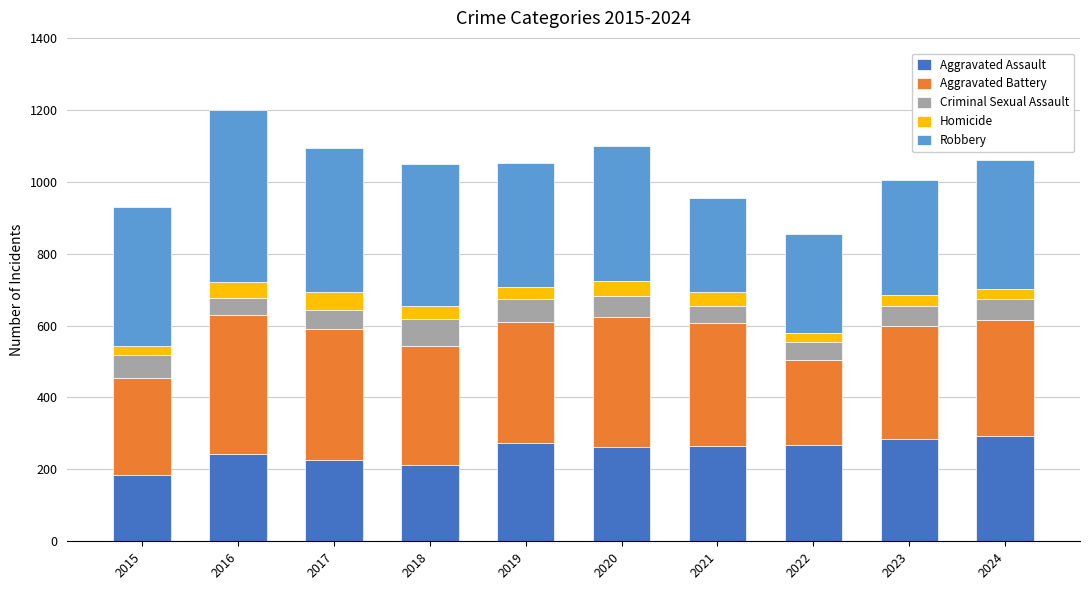

What is the total value across all series at 2019?

1051